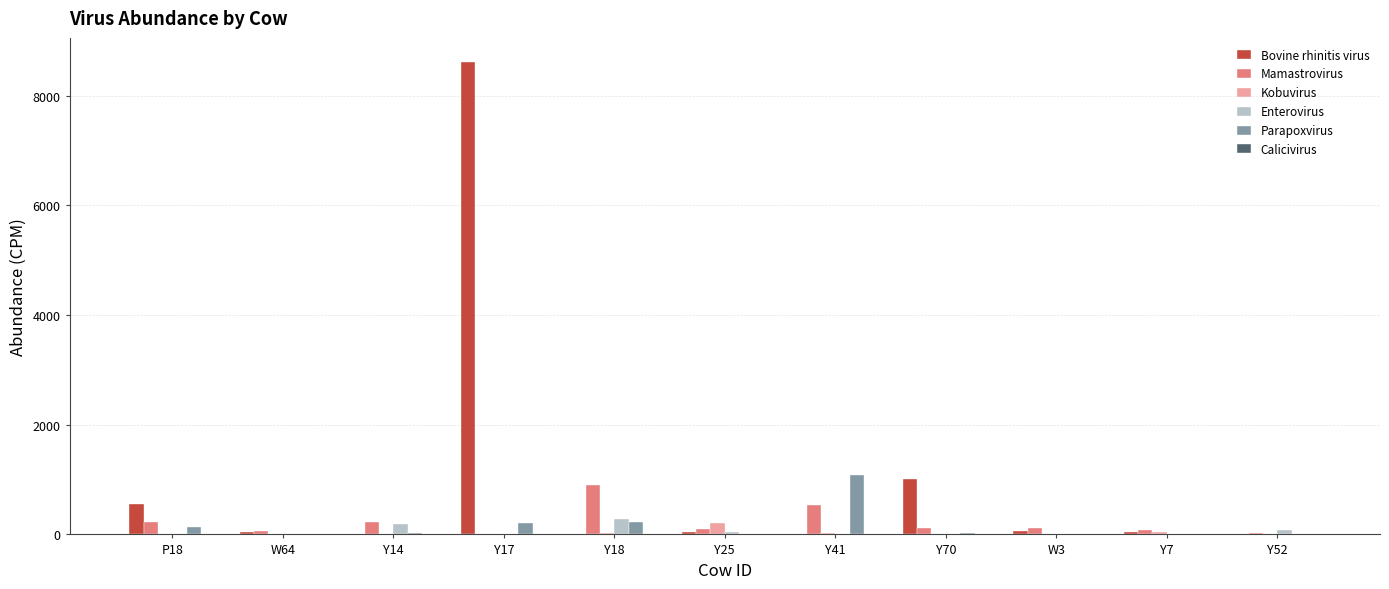

What is the sum of all Kobuvirus values?

322.1